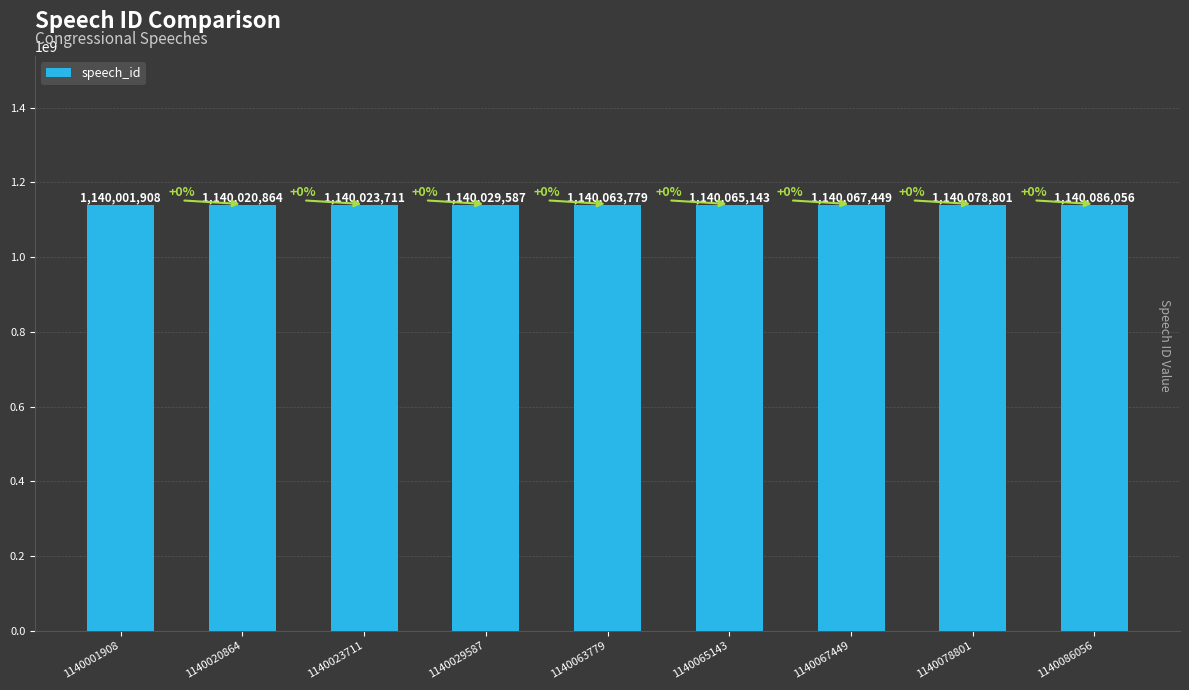

What is the difference between the second highest and second lowest values?

57937